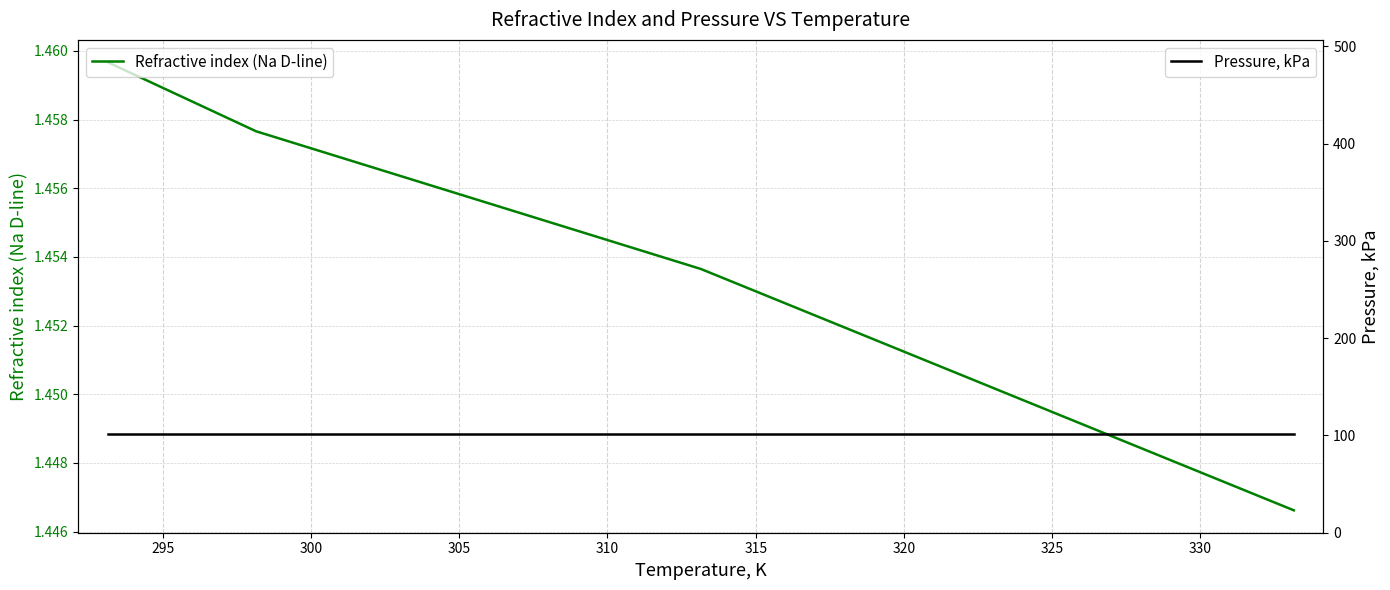

True or false: Refractive index (Na D-line) has more than 0 interior local peaks.

False